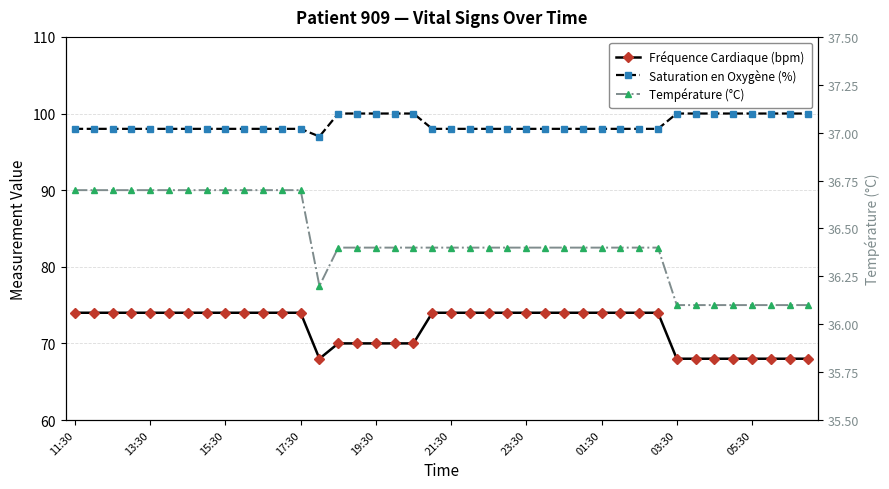

Rank the series by their average value, from lowest to highest.

Température (°C), Fréquence Cardiaque (bpm), Saturation en Oxygène (%)